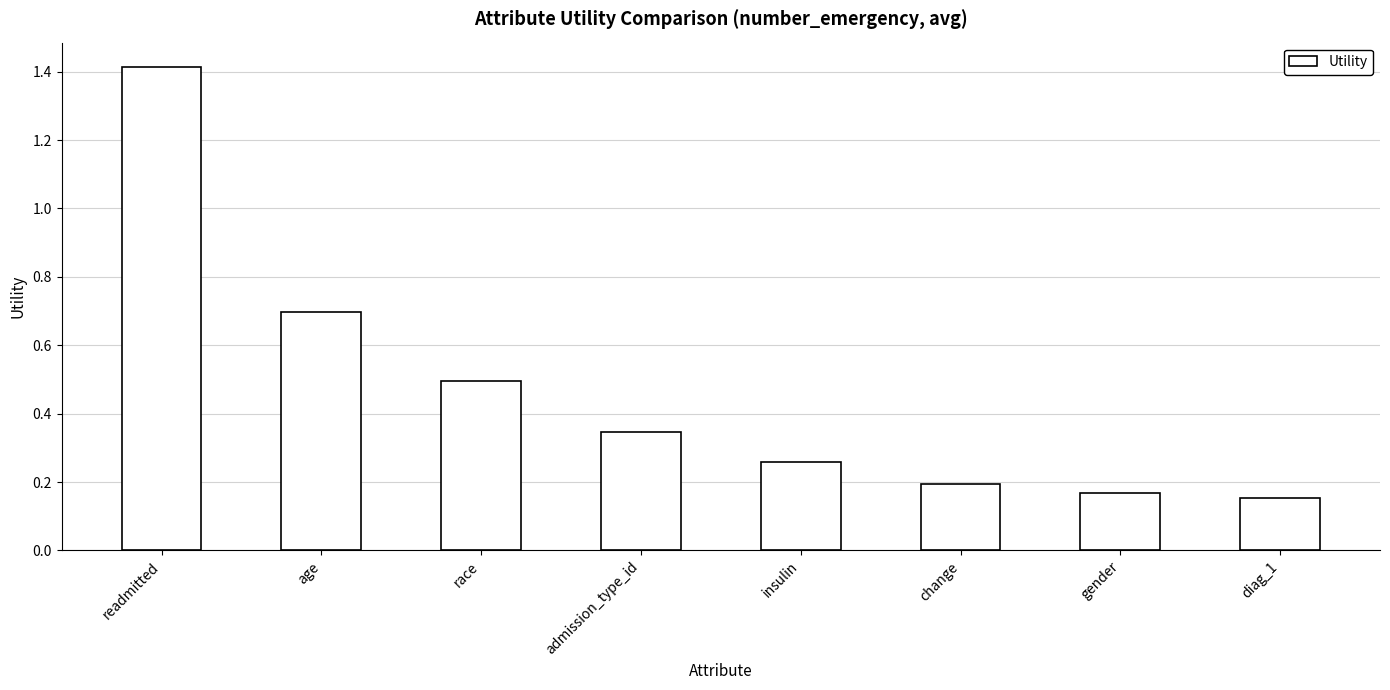

How many series are shown in this chart?

1